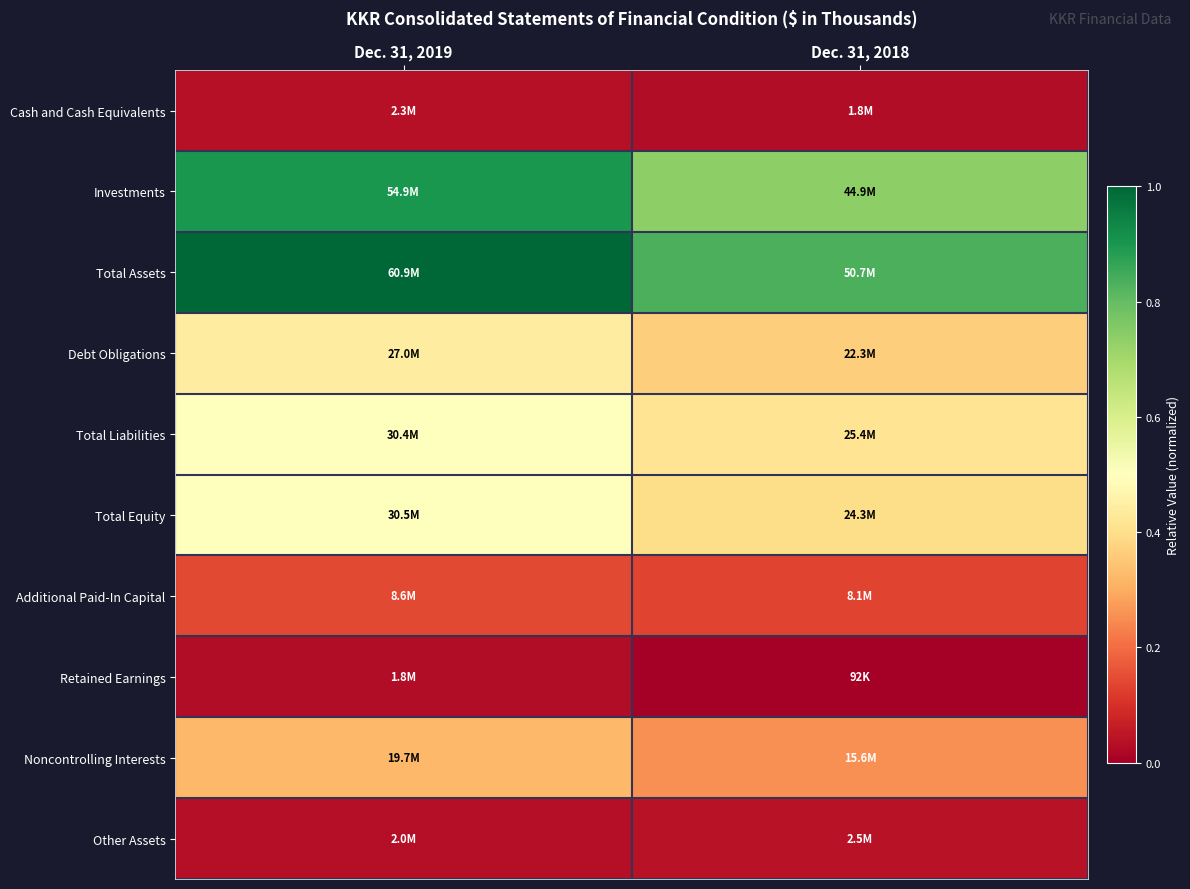

Between Dec. 31, 2019 and Dec. 31, 2018, which series saw the biggest shift?

Total Assets